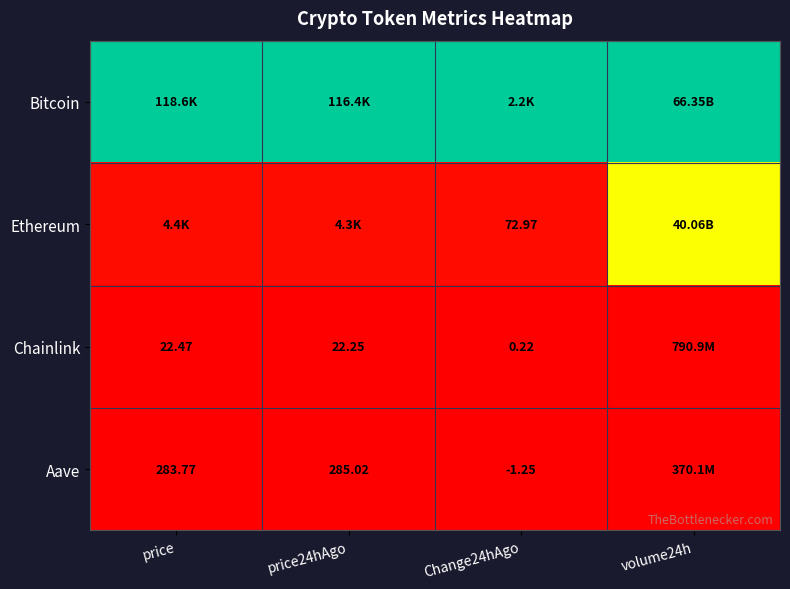

Is the value of Aave at price24hAgo greater than the value of Chainlink at price24hAgo?

Yes